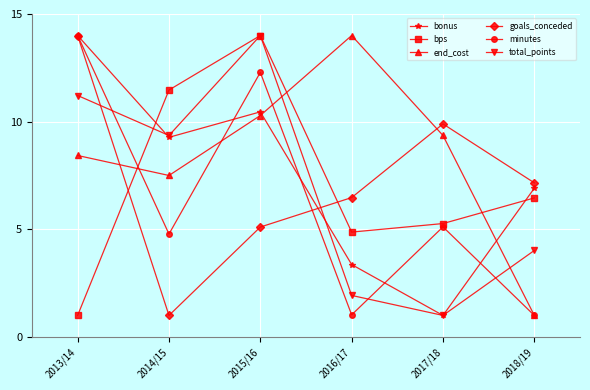

Reading right to left, what are all the values shown in this chart?

bonus: 6.9	1.0	3.4	10.5	9.3	14.0
bps: 6.5	5.3	4.9	14.0	11.5	1.0
end_cost: 1.0	9.4	14.0	10.3	7.5	8.4
goals_conceded: 7.2	9.9	6.5	5.1	1.0	14.0
minutes: 1.0	5.1	1.0	12.3	4.8	14.0
total_points: 4.0	1.0	1.9	14.0	9.4	11.2